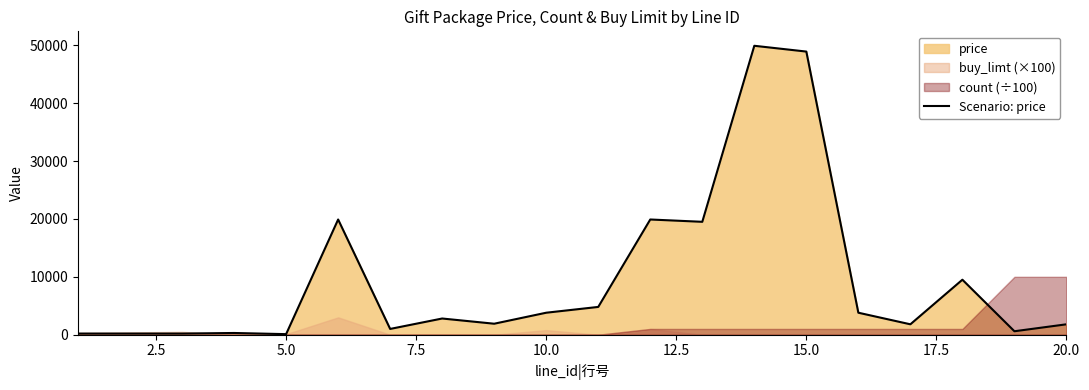

True or false: the data shows 26001 at 12.

False